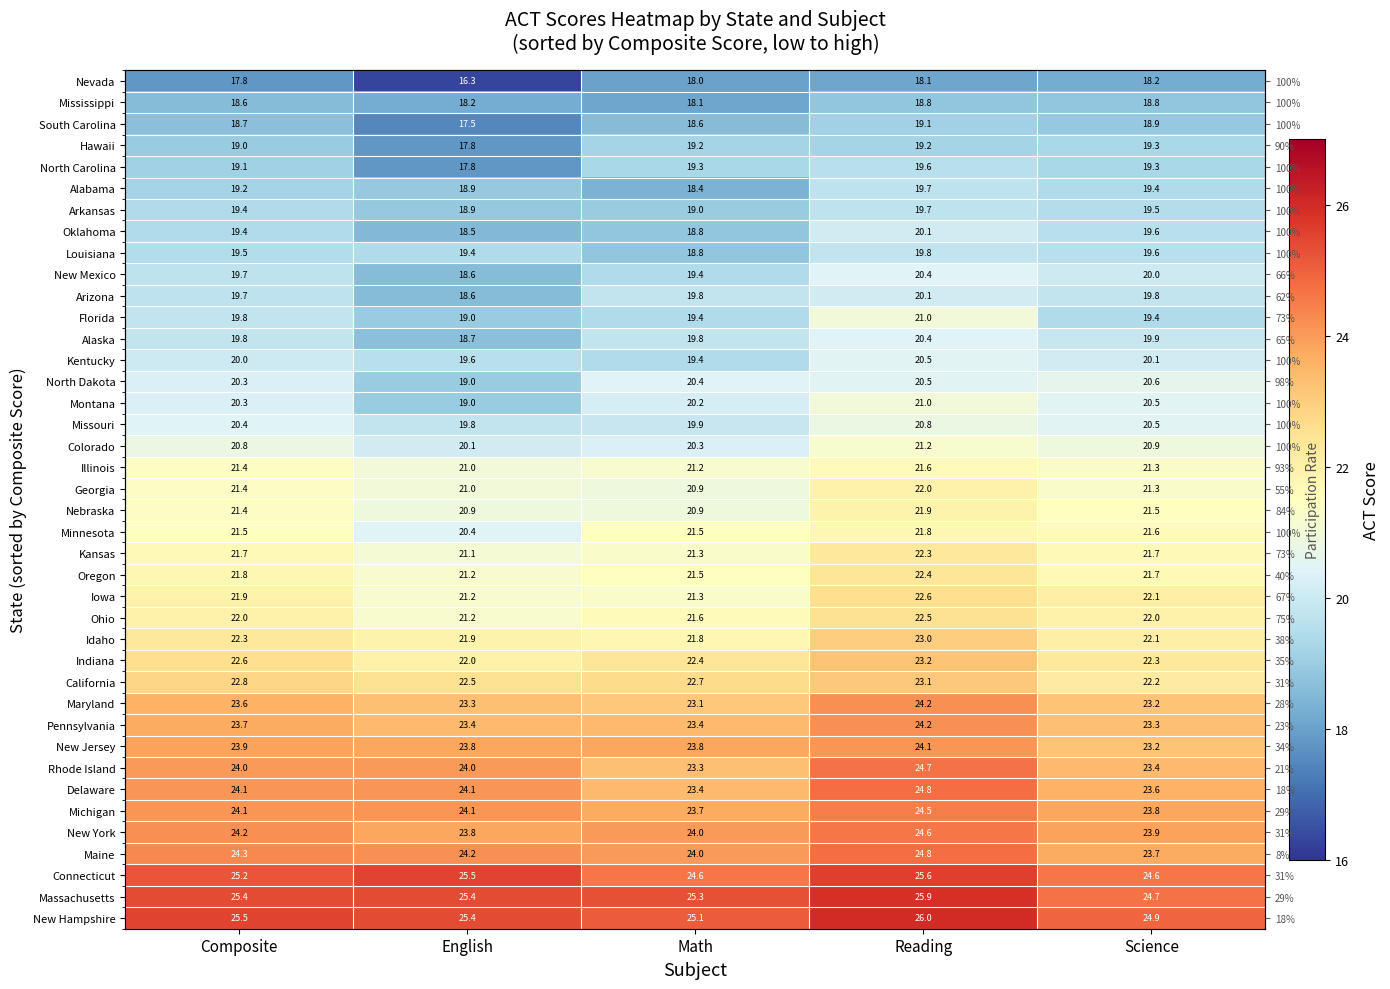

What is the difference between the New Mexico values at Science and English?

1.4